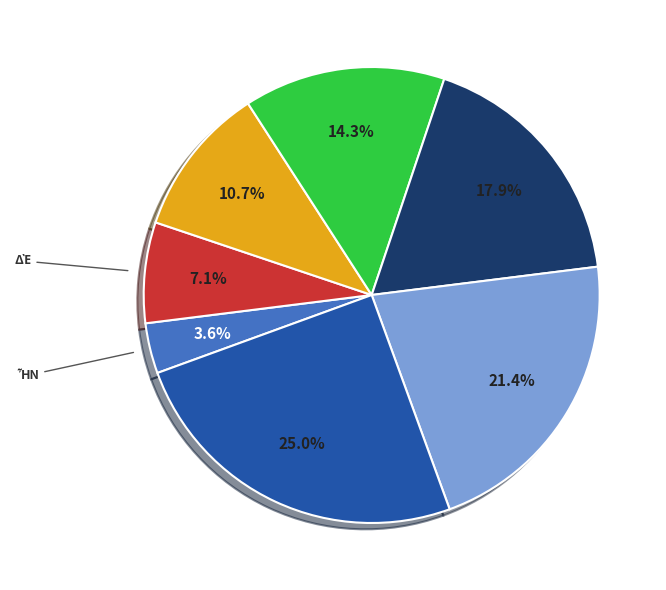

Does any single category account for the majority?

No